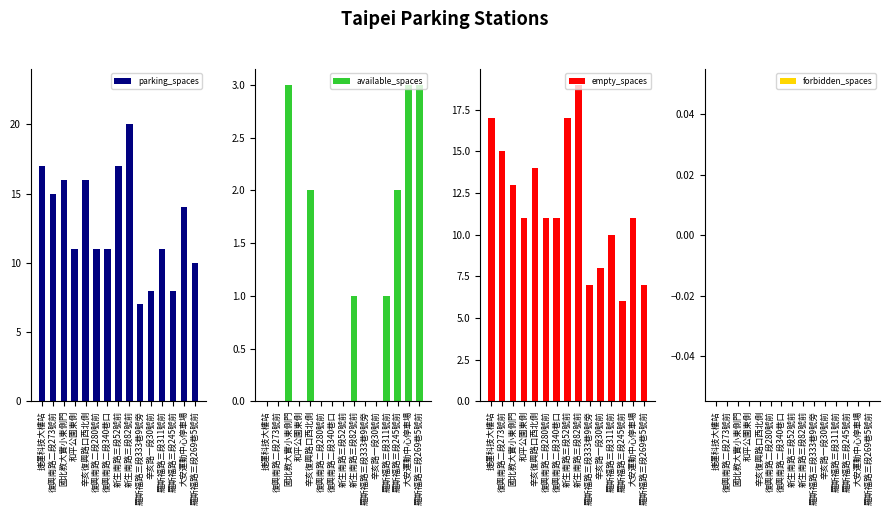

Rank the categories by forbidden_spaces value from highest to lowest.

捷運科技大樓站, 復興南路二段273號前, 國北教大實小東側門, 和平公園東側, 辛亥復興路口西北側, 復興南路二段280號前, 復興南路二段340巷口, 新生南路三段52號前, 新生南路三段82號前, 羅斯福路三段333巷9號旁, 辛亥路一段30號前, 羅斯福路三段311號前, 羅斯福路三段245號前, 大安運動中心停車場, 羅斯福路三段269巷5號前